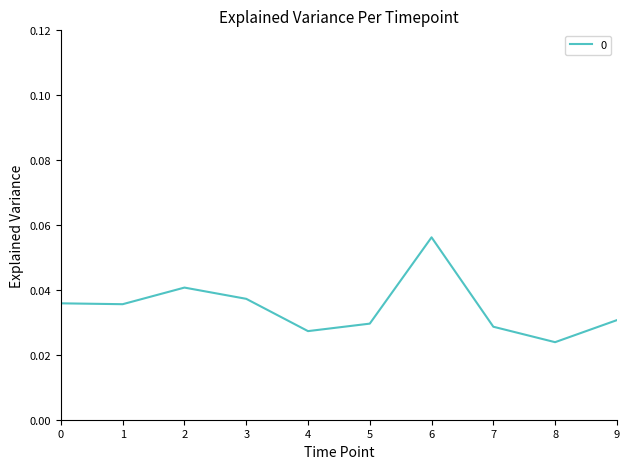

Between 9 and 3, which is larger?

3